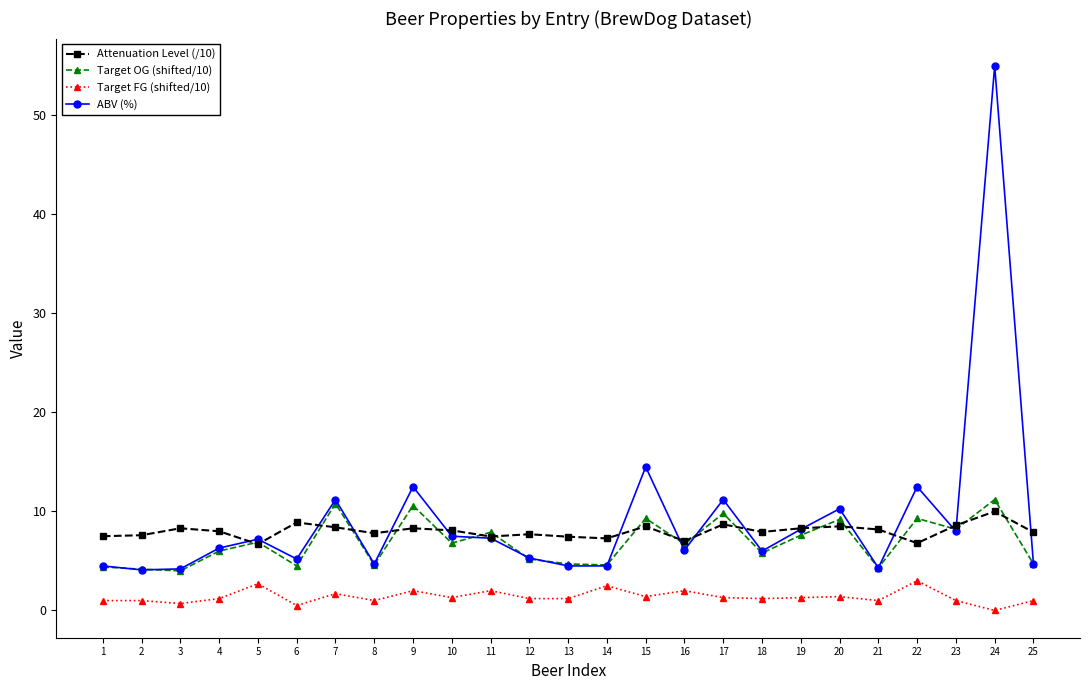

True or false: Target OG (shifted/10) and Target FG (shifted/10) cross at least once.

False